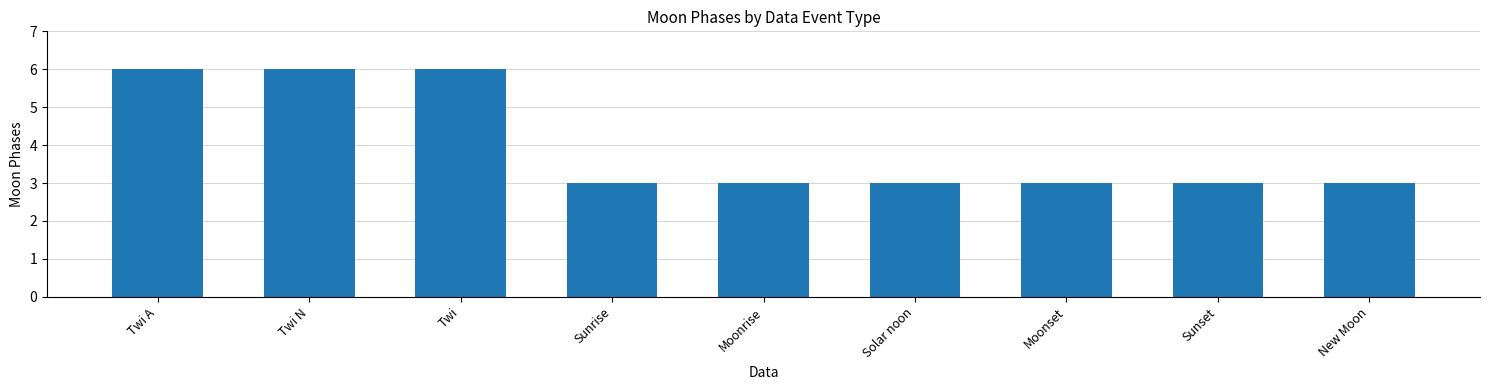

Which has a higher value, Twi or Sunset?

Twi